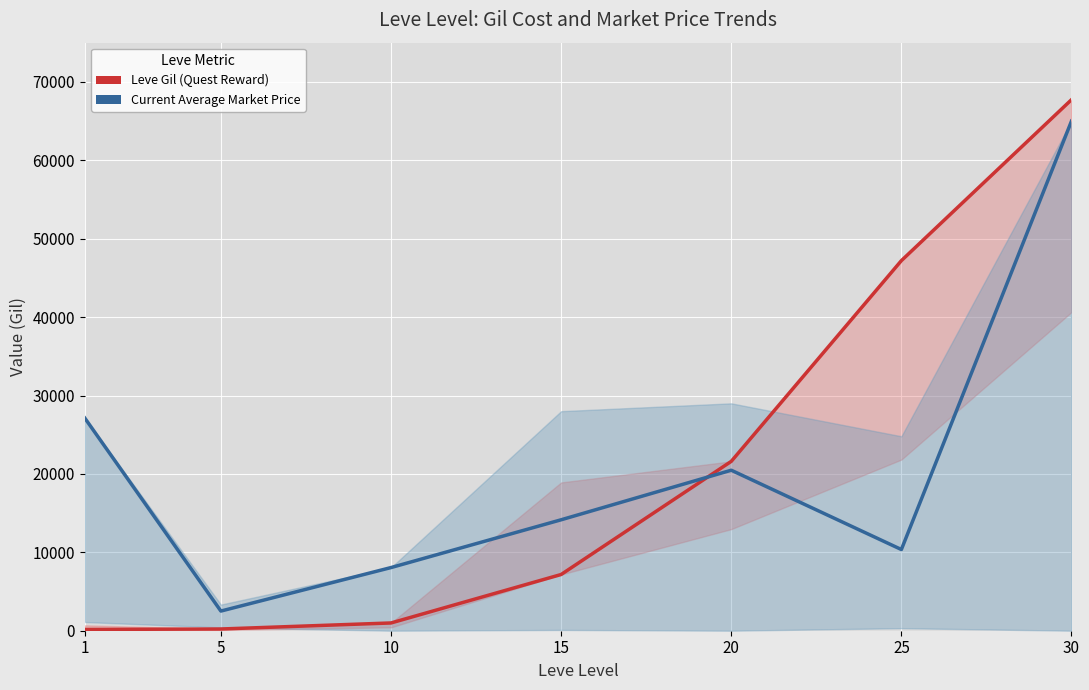

The Current Average Market Price series shows 65000 at 30. True or false?

True